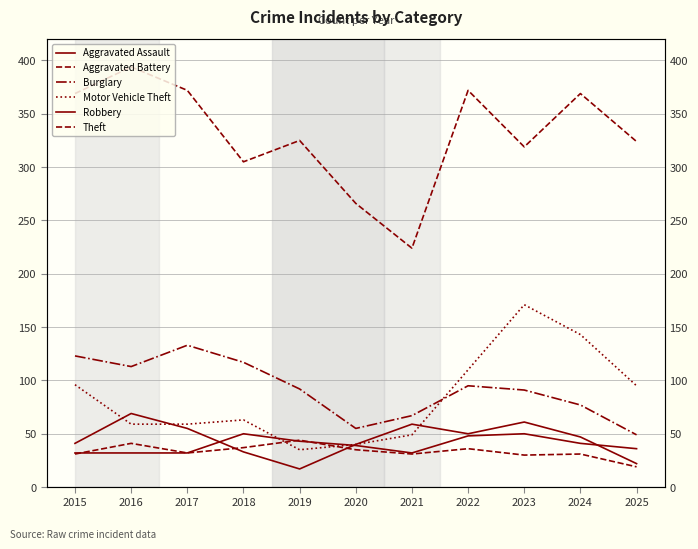

Reading left to right, what are all the values shown in this chart?

Aggravated Assault: 2015=32	2016=32	2017=32	2018=50	2019=43	2020=39	2021=32	2022=48	2023=50	2024=41	2025=36
Aggravated Battery: 2015=31	2016=41	2017=32	2018=37	2019=44	2020=35	2021=31	2022=36	2023=30	2024=31	2025=19
Burglary: 2015=123	2016=113	2017=133	2018=117	2019=92	2020=55	2021=67	2022=95	2023=91	2024=77	2025=49
Motor Vehicle Theft: 2015=96	2016=59	2017=59	2018=63	2019=35	2020=40	2021=49	2022=110	2023=171	2024=143	2025=95
Robbery: 2015=41	2016=69	2017=55	2018=33	2019=17	2020=40	2021=59	2022=50	2023=61	2024=47	2025=22
Theft: 2015=369	2016=394	2017=372	2018=305	2019=325	2020=266	2021=224	2022=372	2023=319	2024=369	2025=324